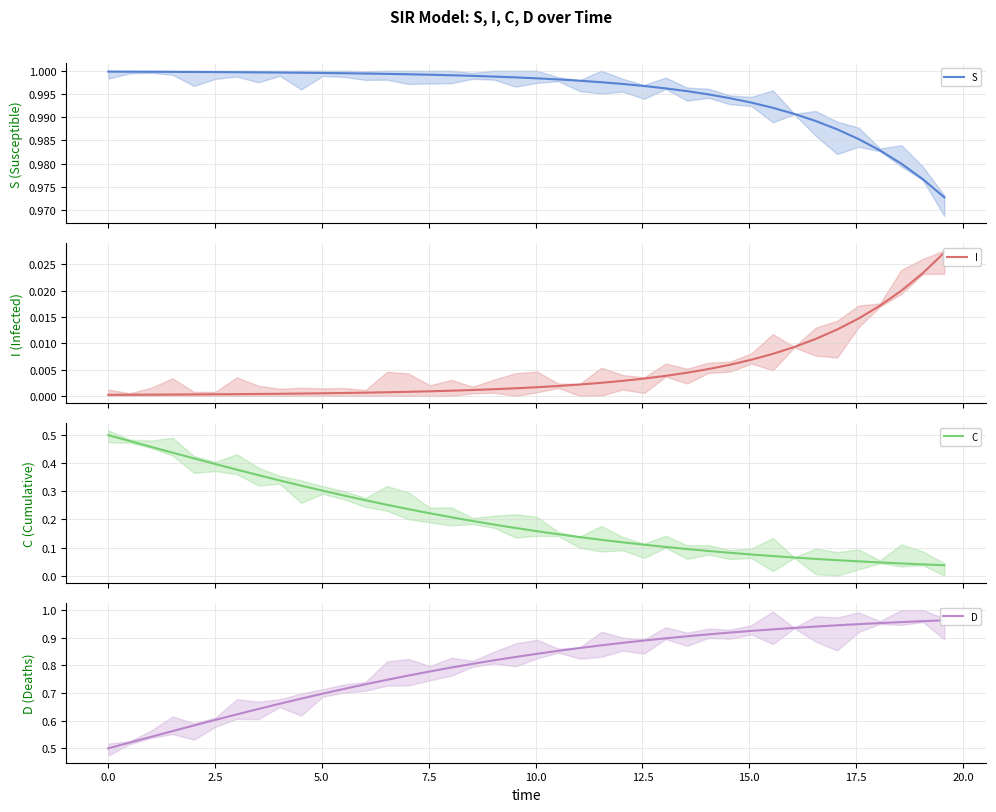

The I series shows 0.0 at 17. True or false?

False